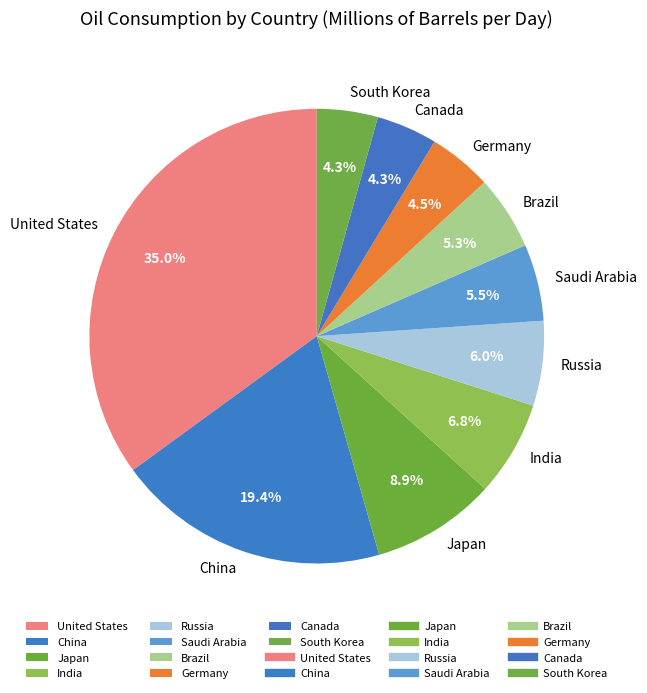

Which has a higher value, Germany or Japan?

Japan